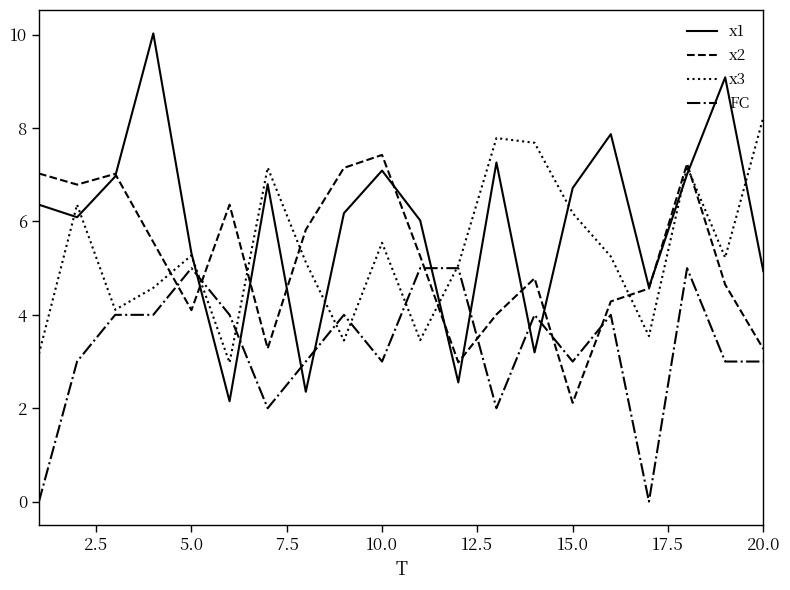

What is the difference between the second highest and second lowest values in the FC series?

5.0